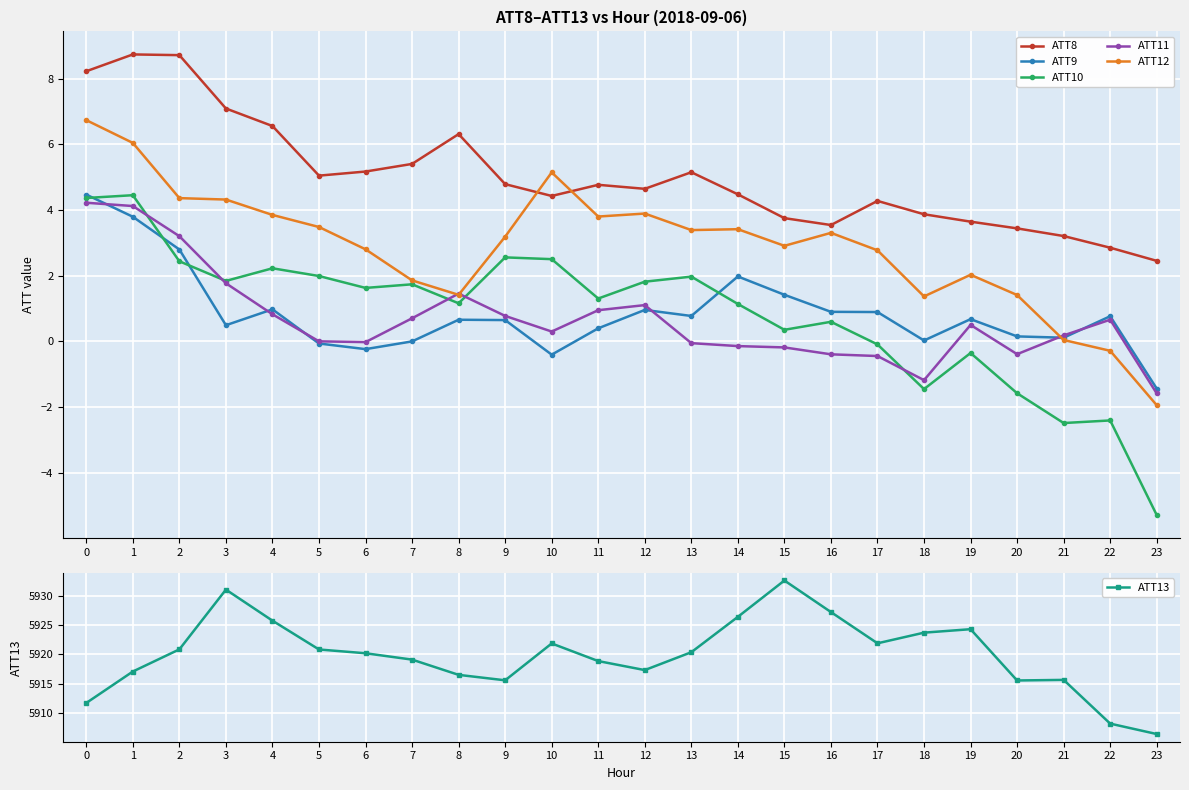

At which label does ATT12 reach its minimum?

23